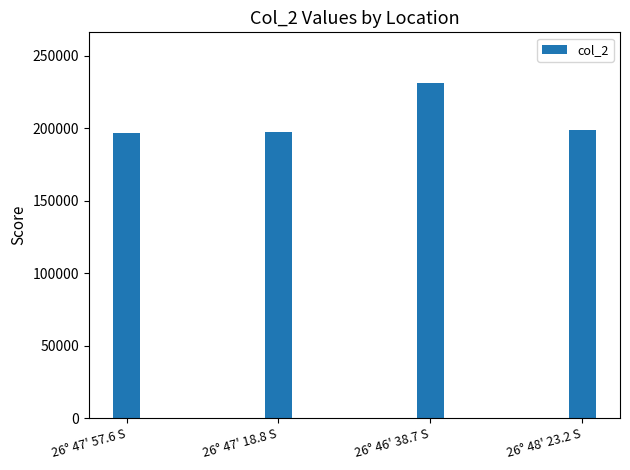

How many distinct data groups are displayed?

1